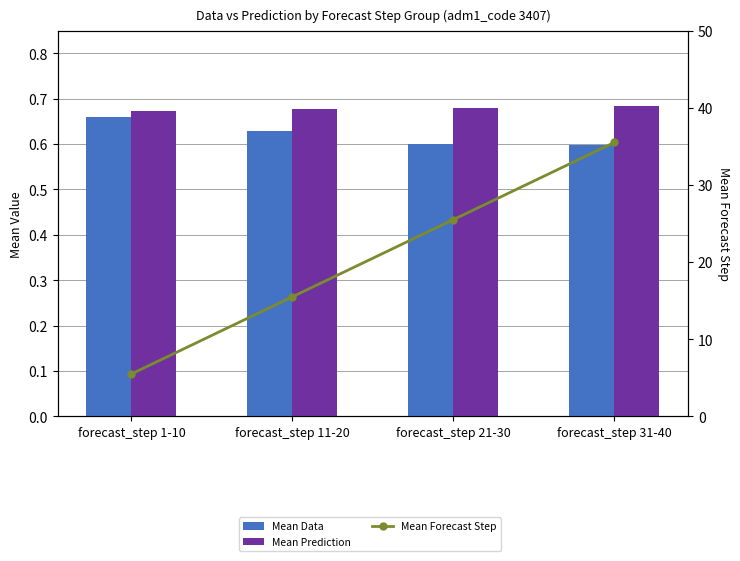

Reading left to right, list all the values displayed in this chart.

Mean Data: 0.7	0.6	0.6	0.6
Mean Prediction: 0.7	0.7	0.7	0.7
Mean Forecast Step: 5.5	15.5	25.5	35.5